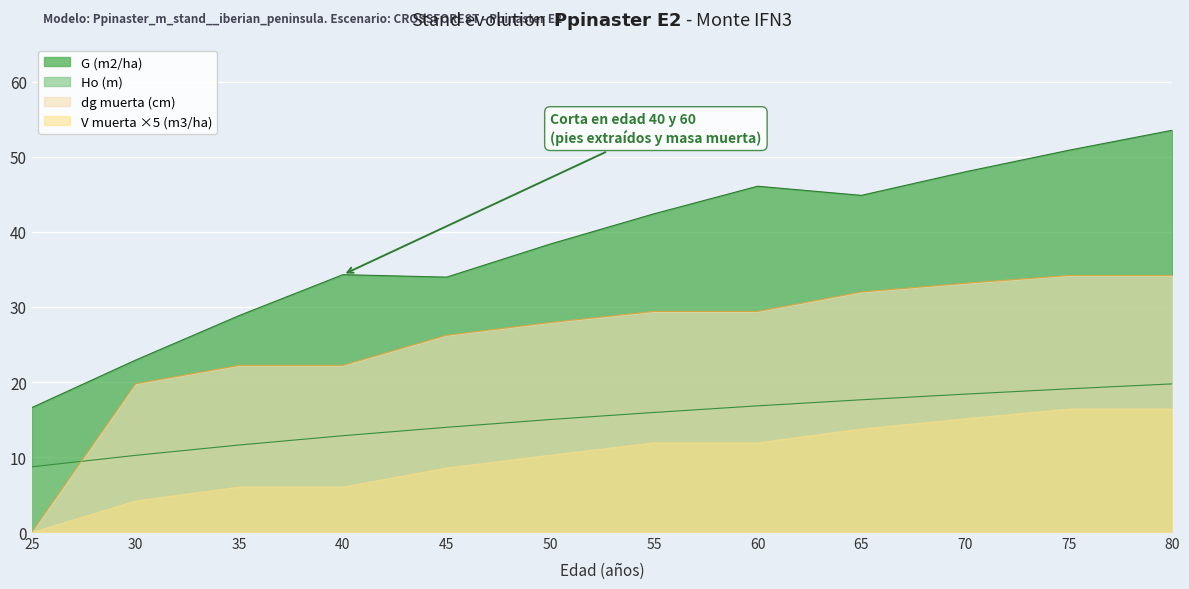

The Ho (m) series shows 16.8 at 60. True or false?

True